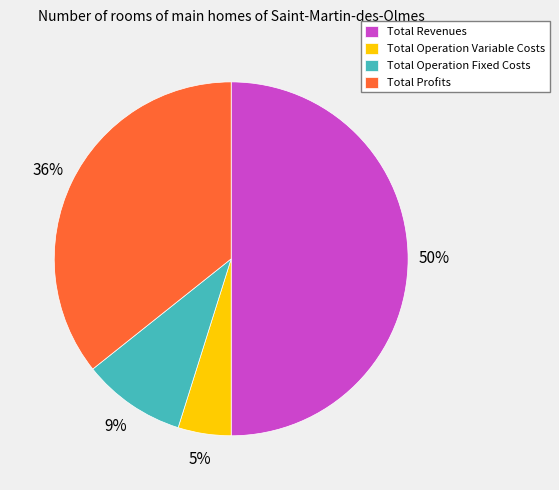

To the nearest percent, what portion does Total Revenues represent?

50%